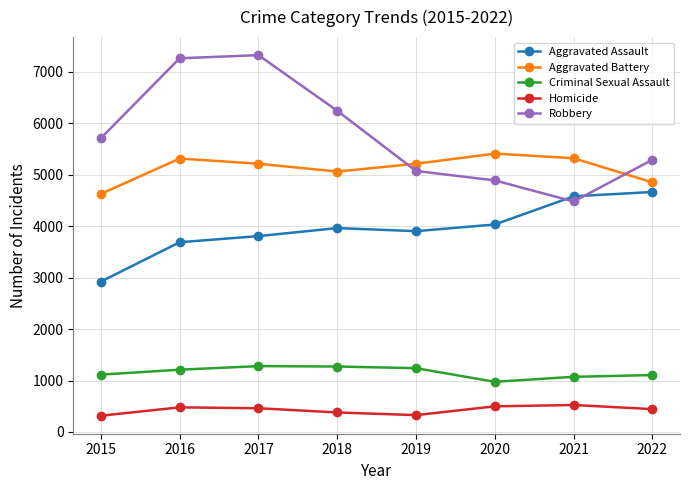

The Aggravated Battery series shows 3642 at 2020. True or false?

False